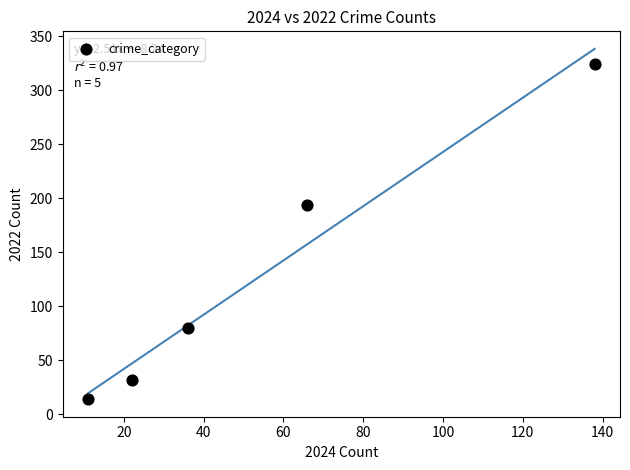

What is the range of X values (max minus min)?

127